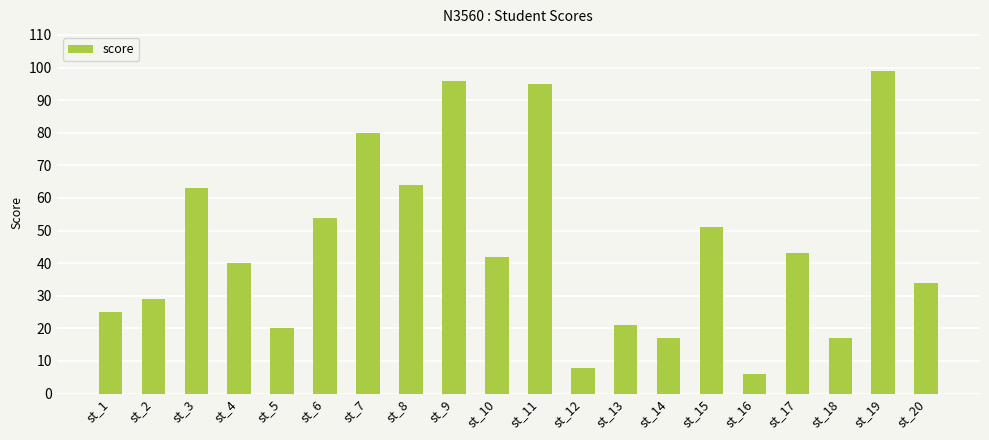

Approximately how many times larger is the value at st_10 compared to st_11?

0.4